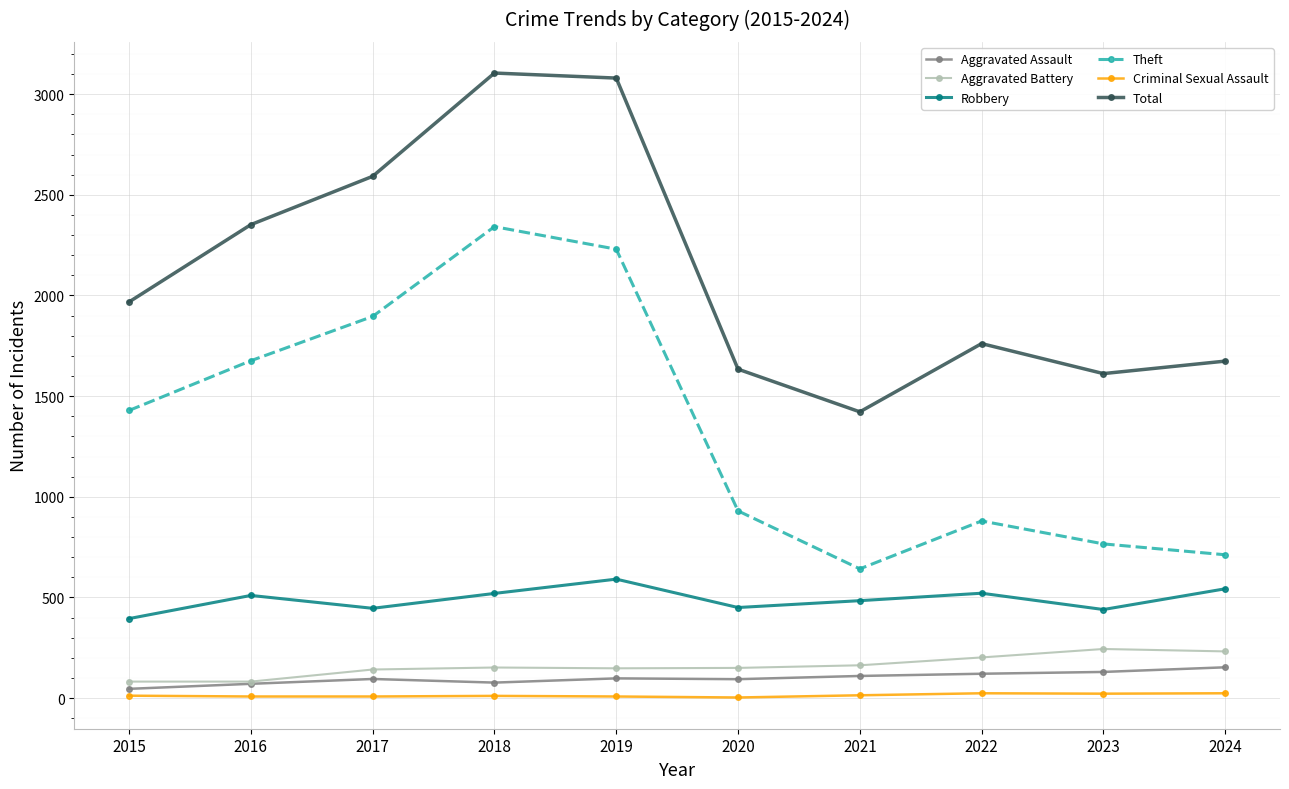

Where is the first local maximum for Theft?

2018